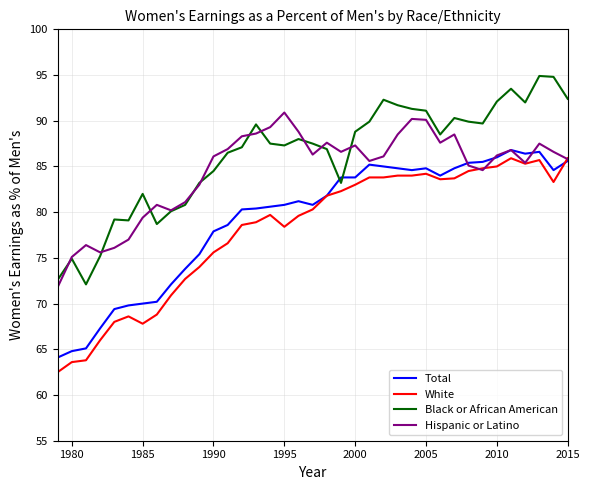

True or false: Black or African American and White cross at least once.

False